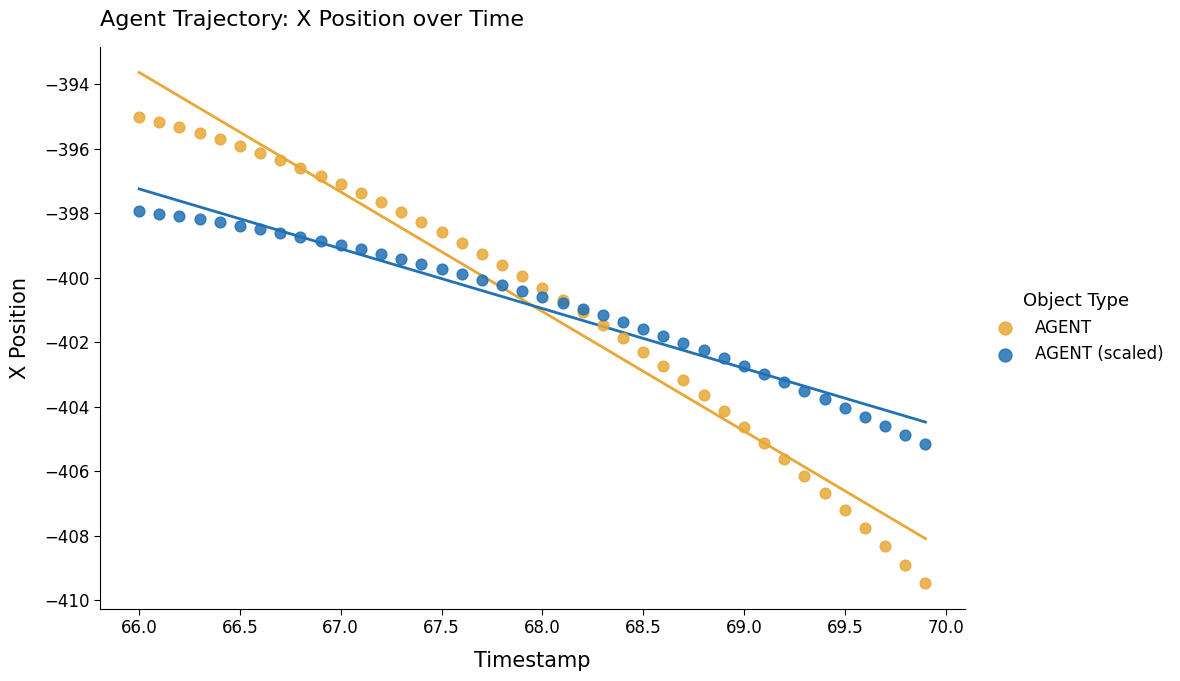

Which series has the widest spread of Y values?

AGENT